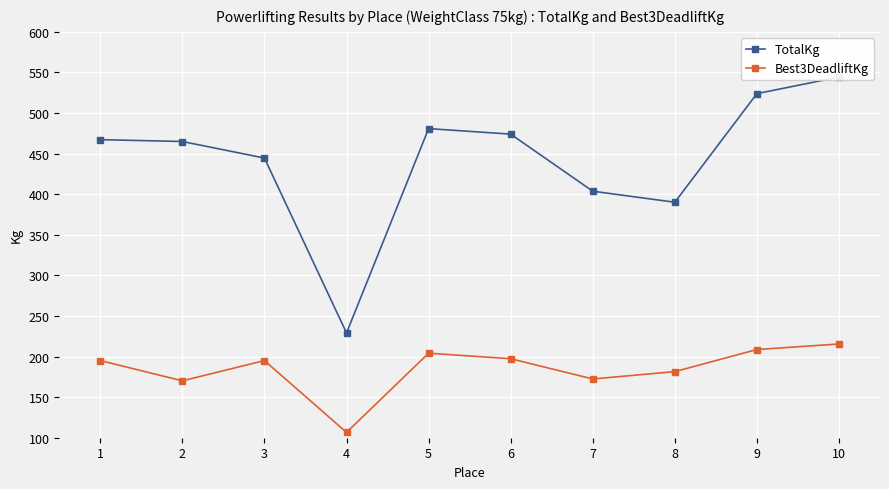

Count the number of categories in the chart.

10